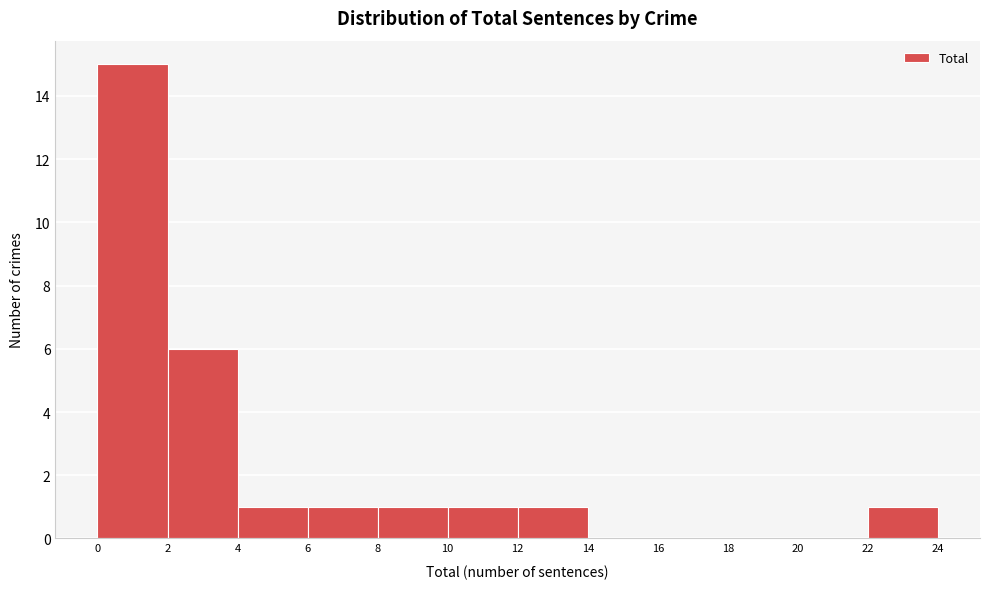

Reading left to right, transcribe this chart: for each bar, give the range it covers on the x-axis and its height. The values are not printed on the chart, so give them approximately, as read against the axis.

0 to 2: 15
2 to 4: 6
4 to 6: 1
6 to 8: 1
8 to 10: 1
10 to 12: 1
12 to 14: 1
14 to 16: 0
16 to 18: 0
18 to 20: 0
20 to 22: 0
22 to 24: 1